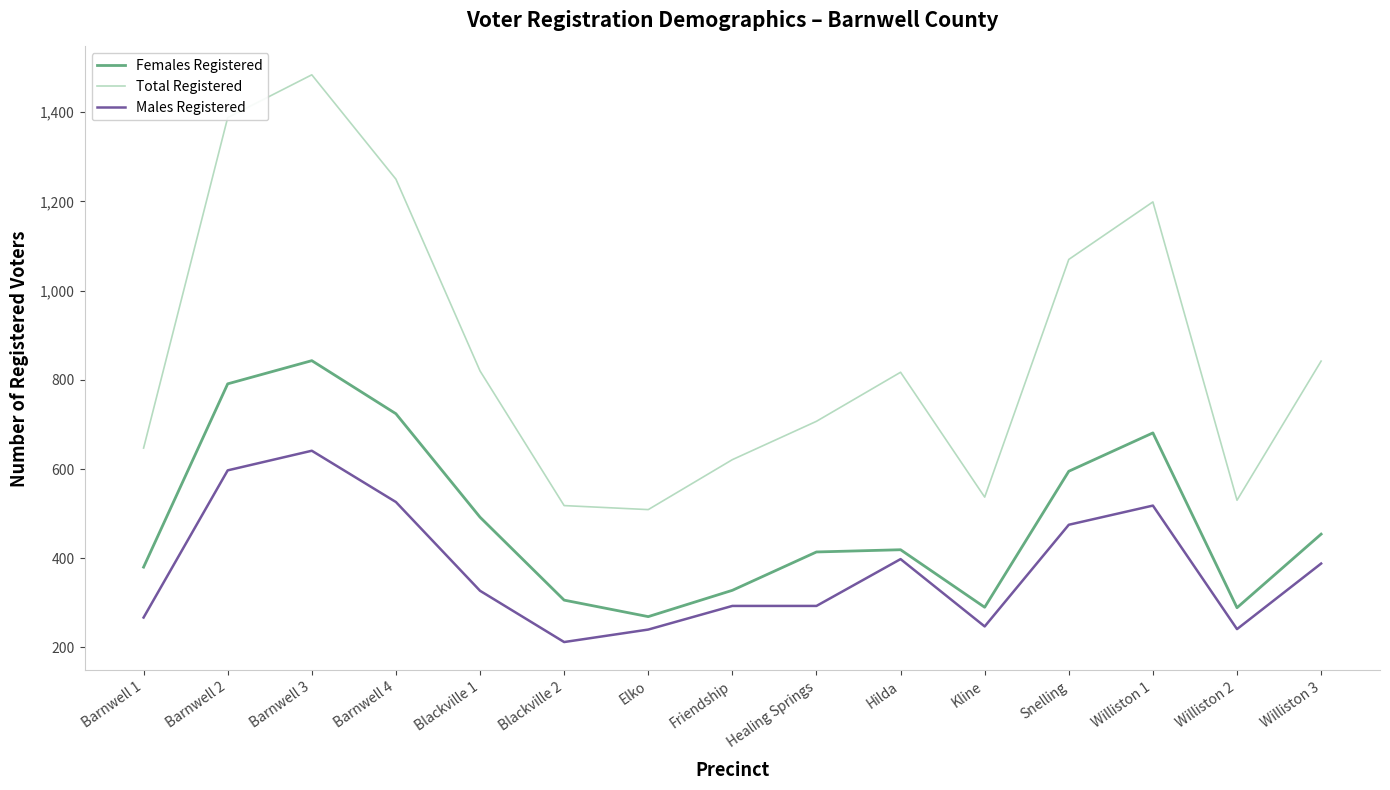

Rank the series by their average value, from highest to lowest.

Total Registered, Females Registered, Males Registered